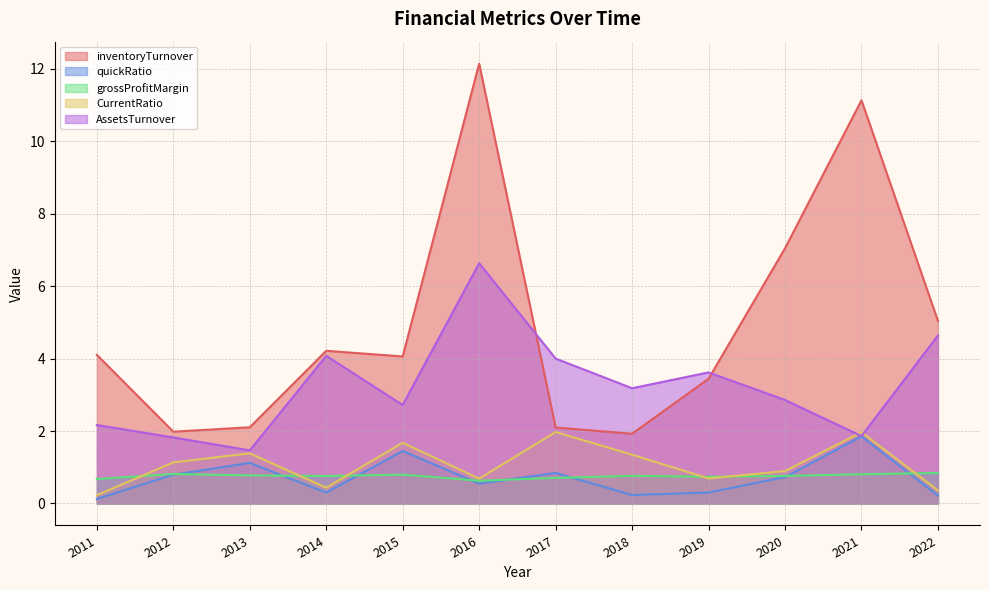

Does the chart display data point markers on the line(s)?

No